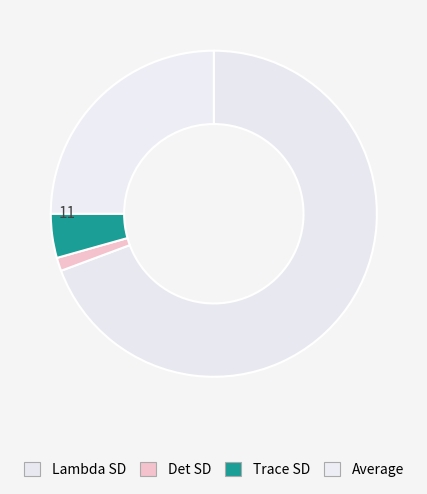

True or false: Trace SD accounts for 17% of the total.

False